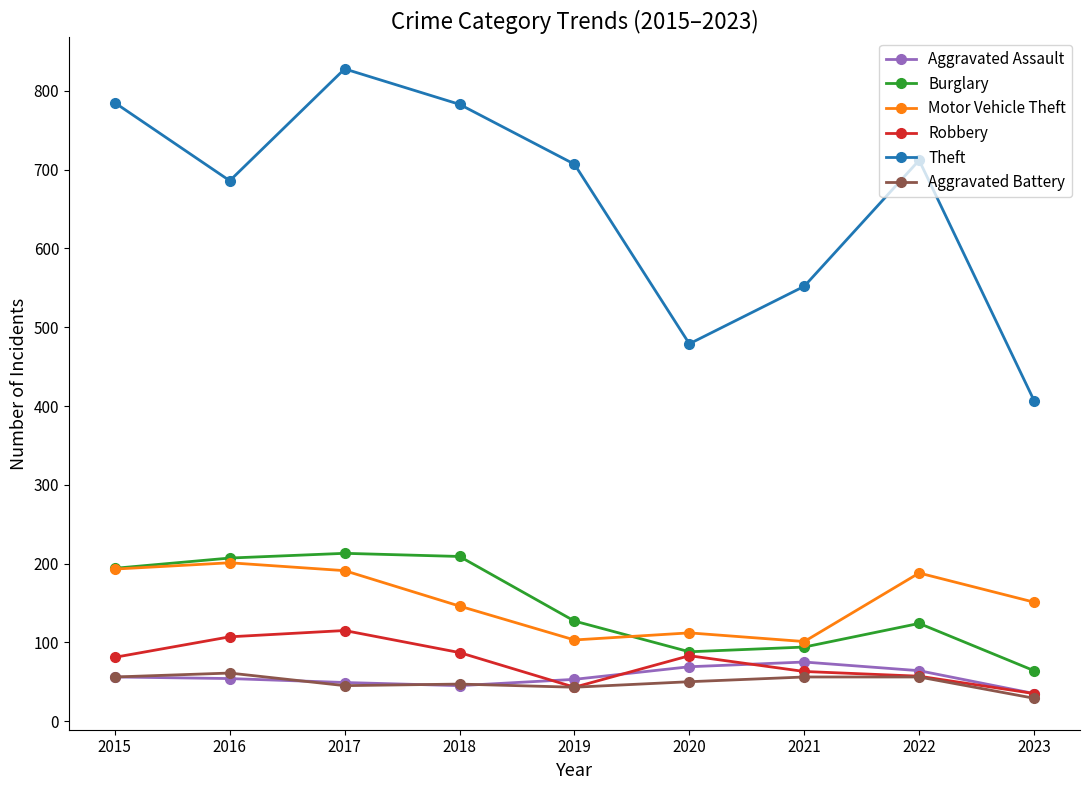

What is the spread (max minus min) of values at 2015?

729